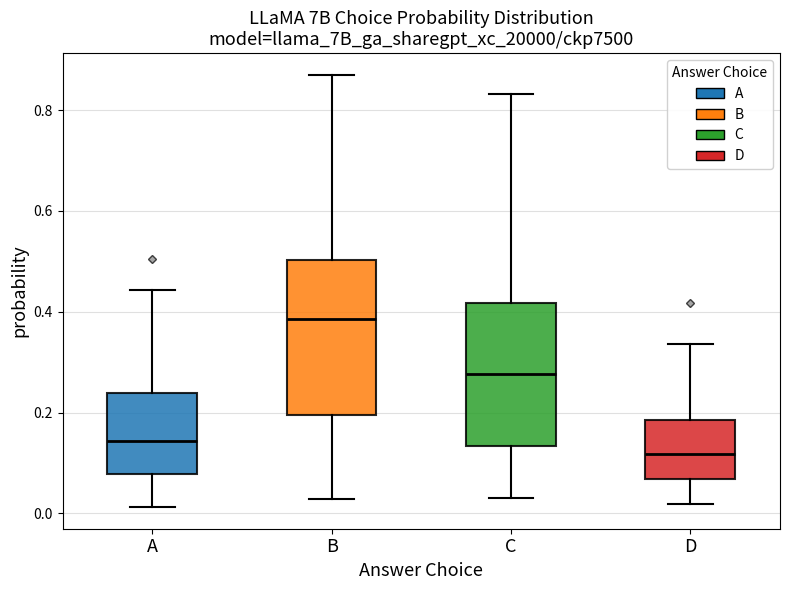

Comparing the boxes themselves (not the whiskers), which one is the tallest?

B